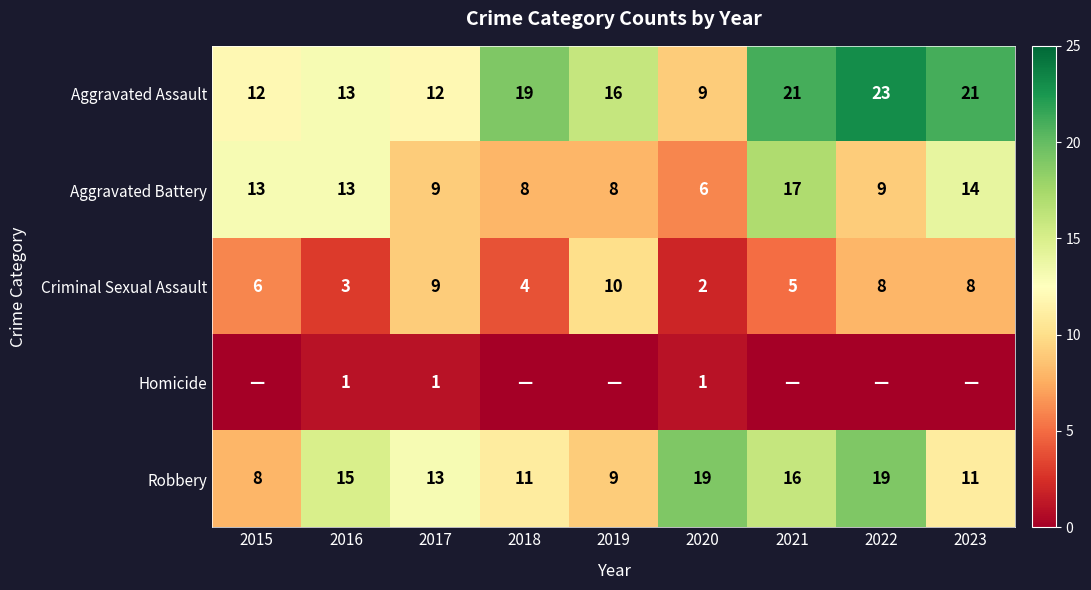

At 2020, list the series in order from largest to smallest.

Robbery, Aggravated Assault, Aggravated Battery, Criminal Sexual Assault, Homicide